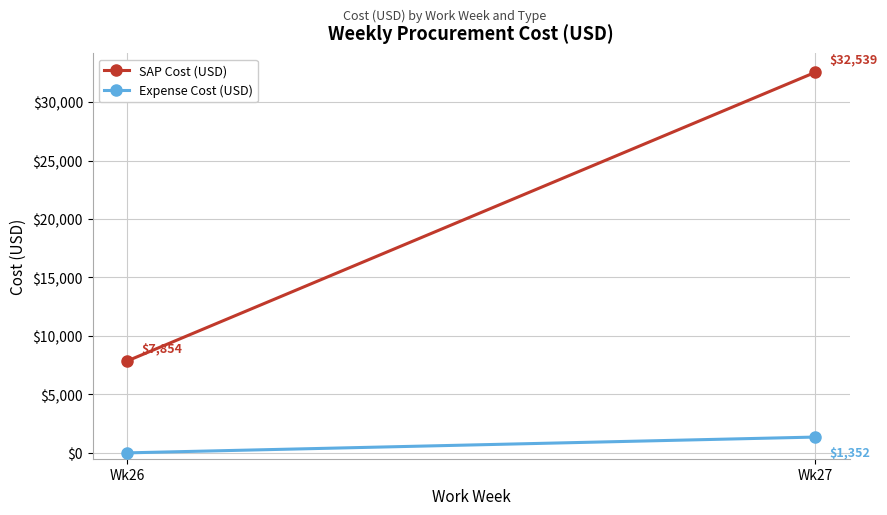

At which category is the sum across all series the highest?

Wk27